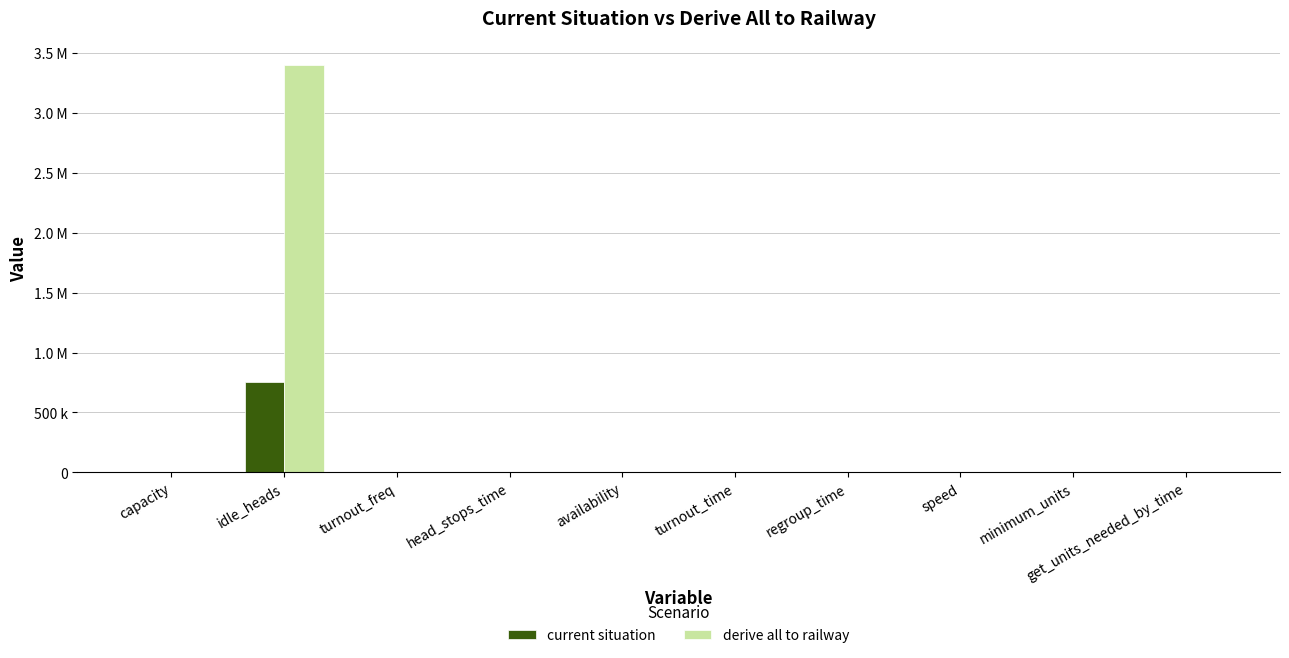

Which series has the largest total across all categories?

derive all to railway